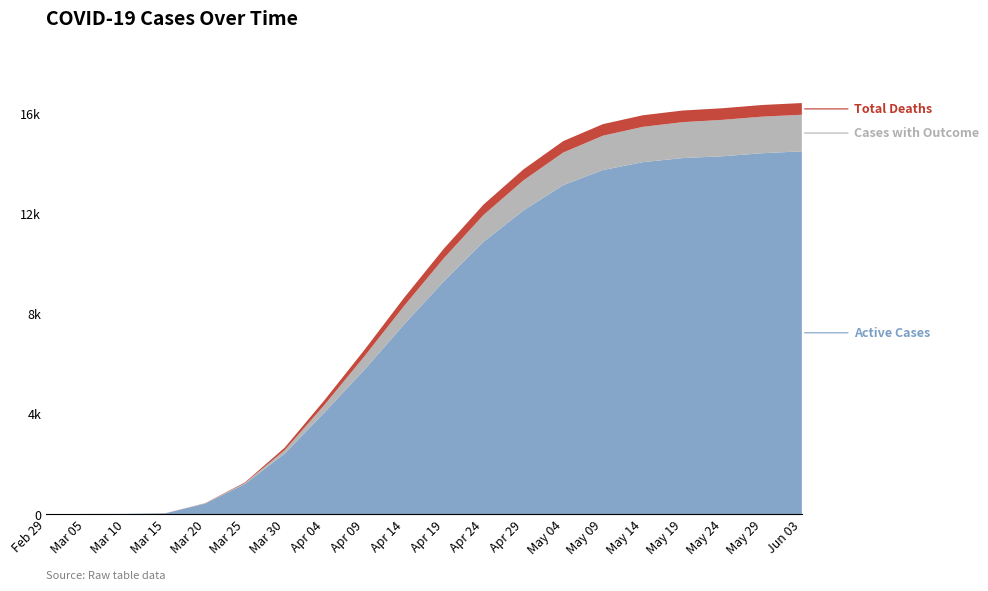

Reading left to right, what are all the values shown in this chart?

Active Cases: 1	13	17	37	426	1211	2423	4070	5765	7581	9304	10882	12130	13141	13745	14059	14222	14295	14416	14491
Total Deaths: 0	0	0	2	7	29	100	186	255	327	380	415	437	456	461	462	464	464	465	467
Cases with Outcome: 0	0	0	2	10	32	137	301	535	734	920	1072	1201	1302	1372	1410	1435	1453	1461	1462